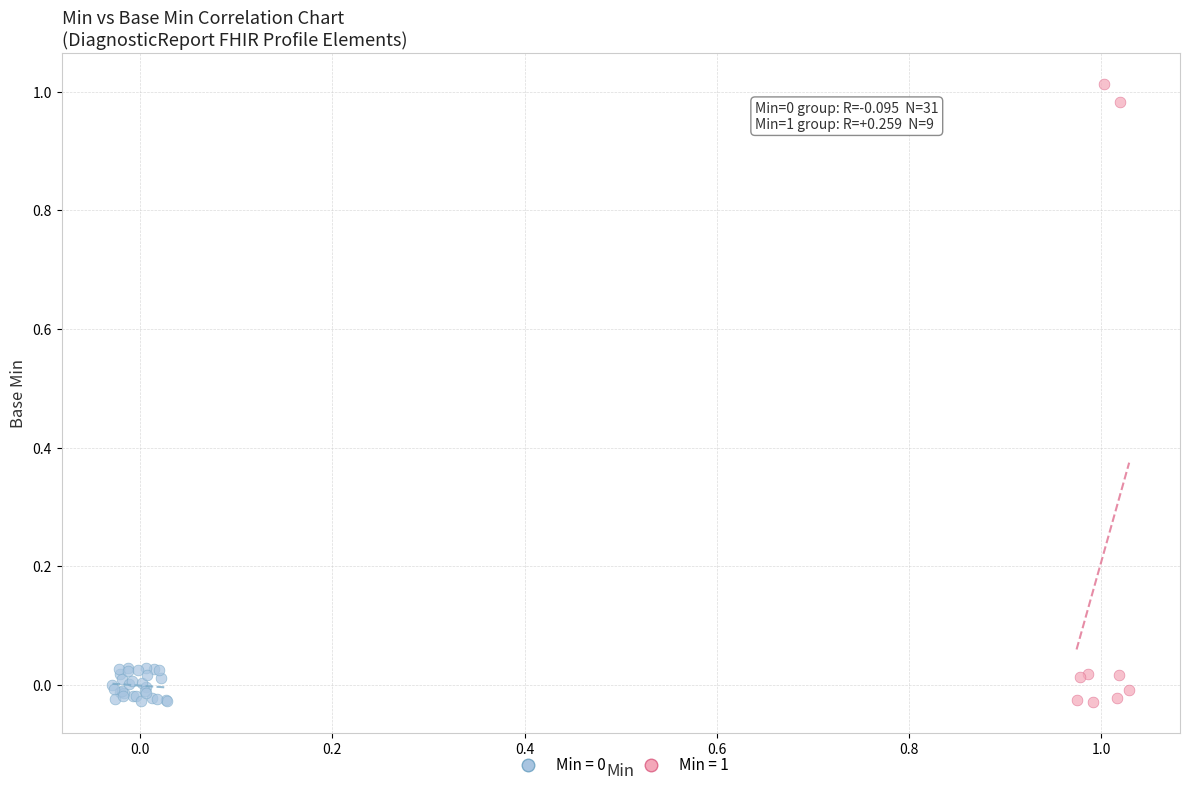

Which series reaches the maximum Y coordinate?

Min = 1